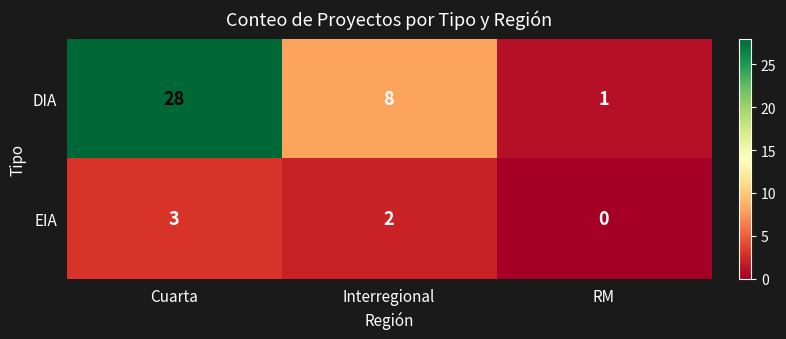

List the series in order of their peak value, lowest first.

EIA, DIA